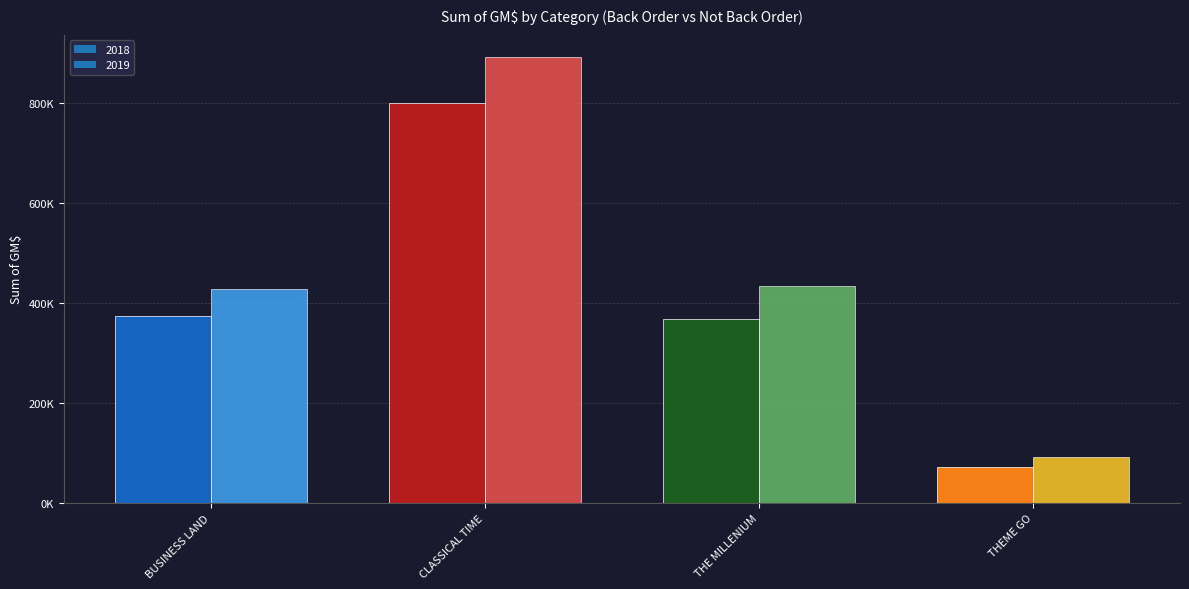

How many values in the 2018 series exceed 374209?

2